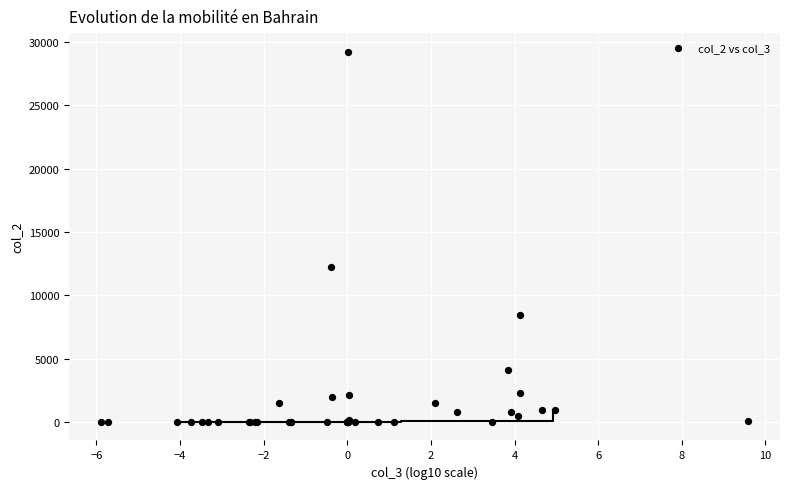

What Y value in the scatter plot is closest to 14629?

12205